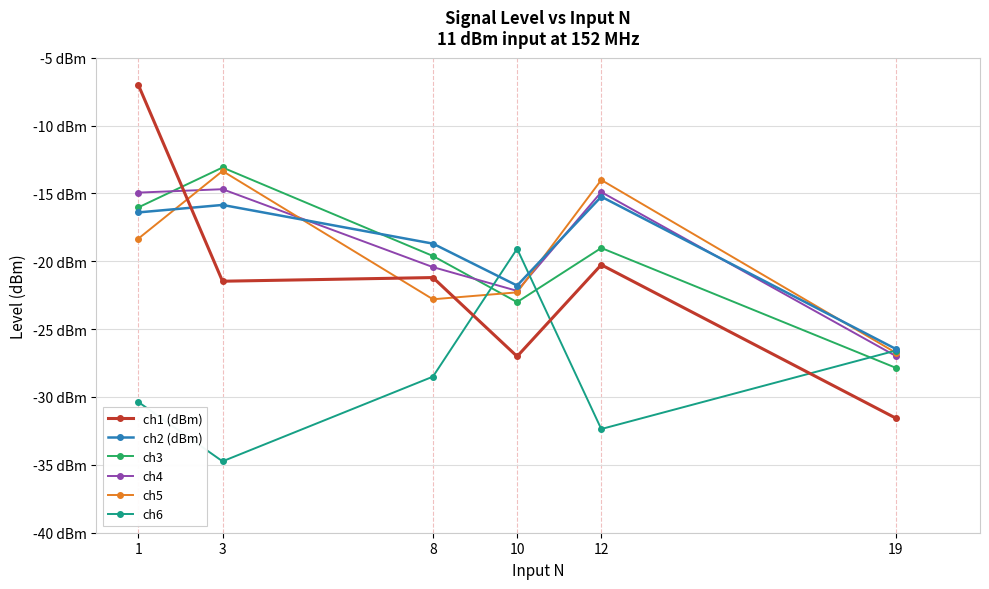

Is it true that ch4 equals -9.8 at 8?

False